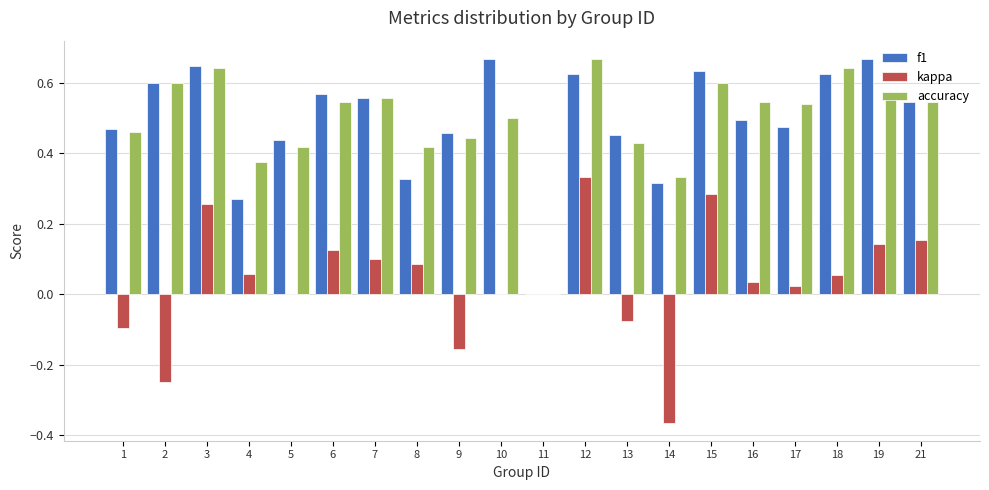

At which label is f1 closest to 0?

11